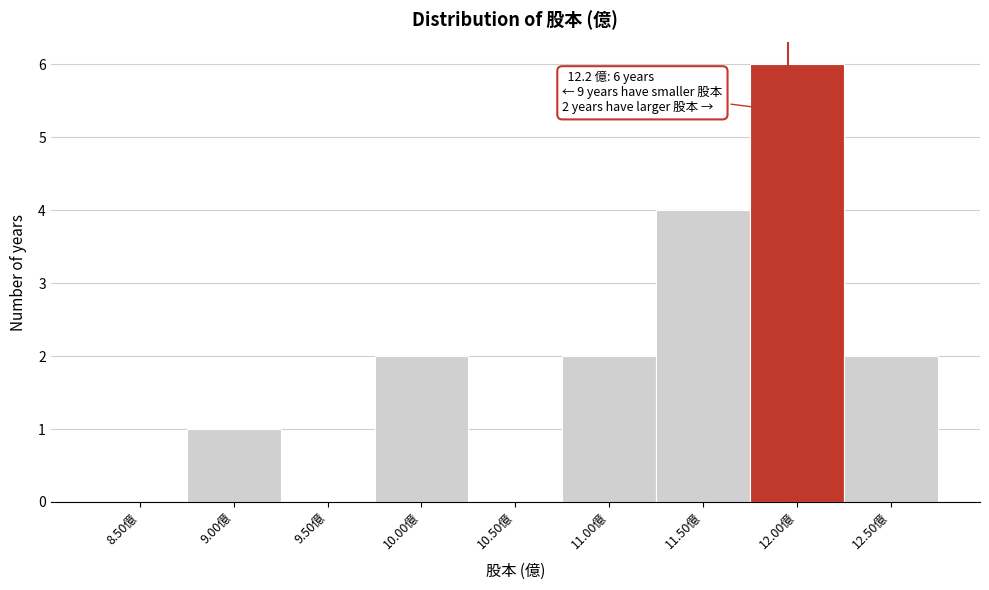

Reading left to right, list all the values displayed in this chart.

8.50億=0	9.00億=1	9.50億=0	10.00億=2	10.50億=0	11.00億=2	11.50億=4	12.00億=6	12.50億=2